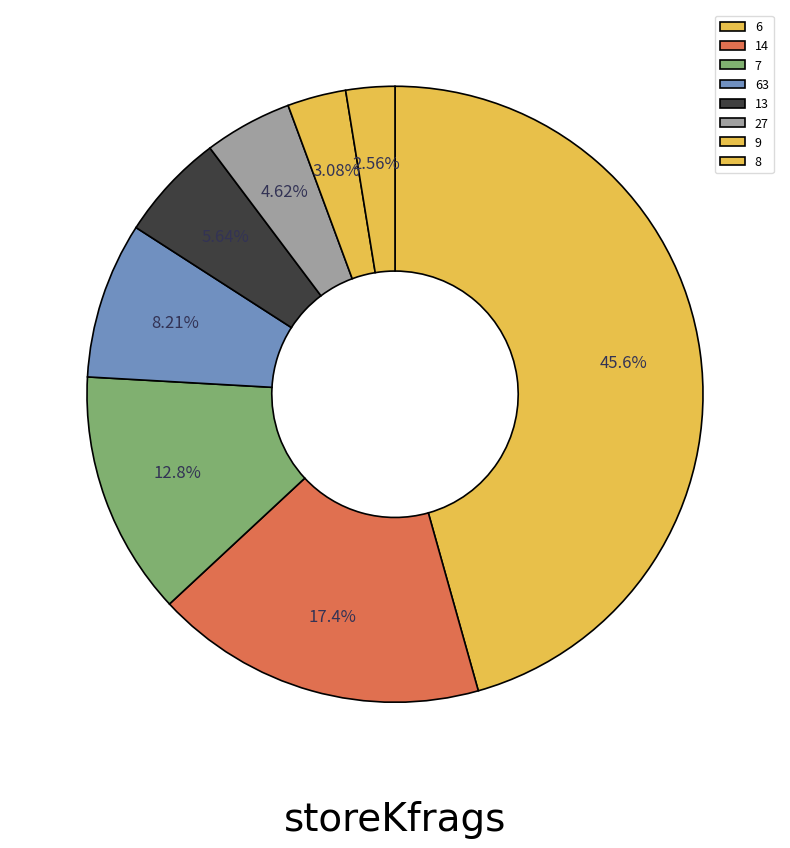

To the nearest percent, what is the difference between the 14 and 6 slice percentages?

28%